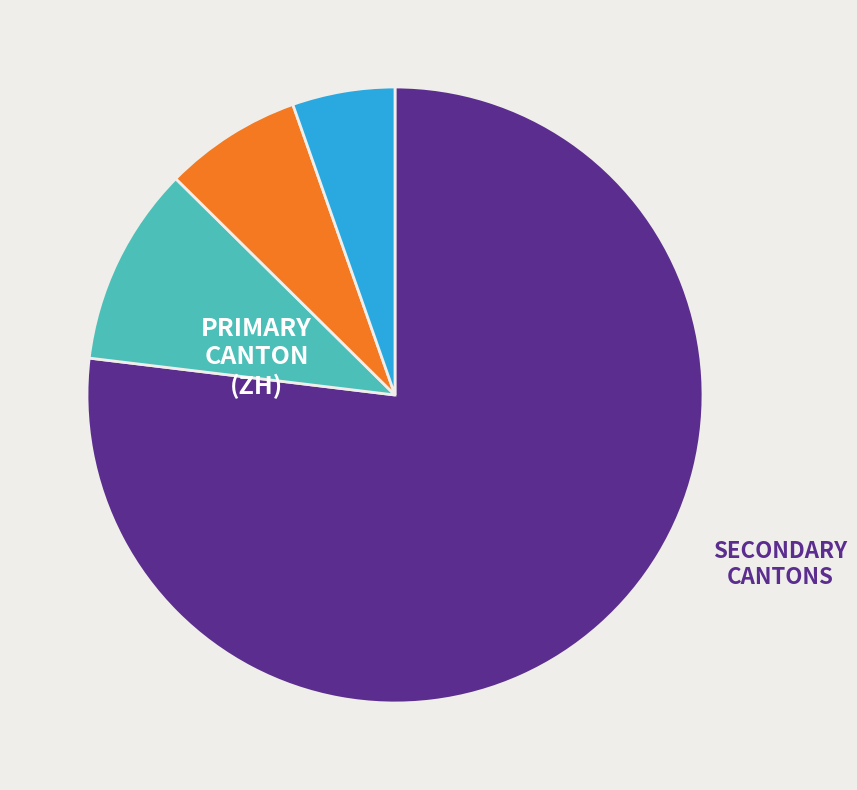

Is there a majority slice in this chart?

Yes